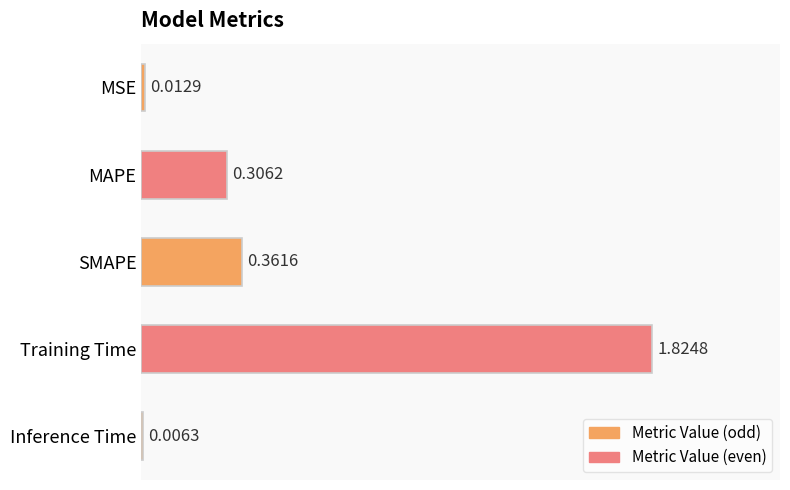

Are the bars horizontal?

Yes